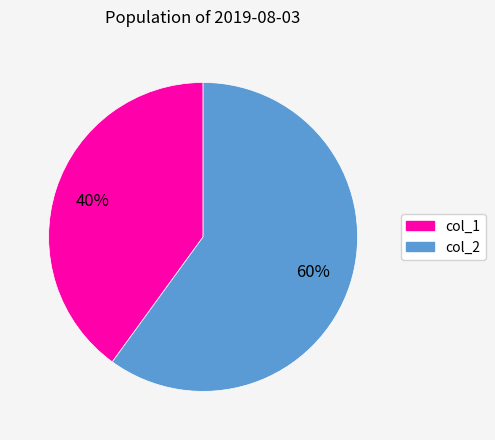

What is the ratio of the value at col_2 to the value at col_1?

1.5